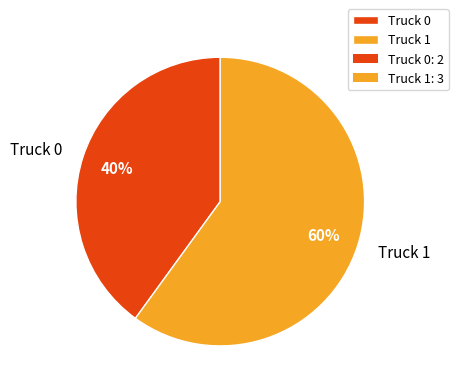

How many slices are in this pie chart?

2